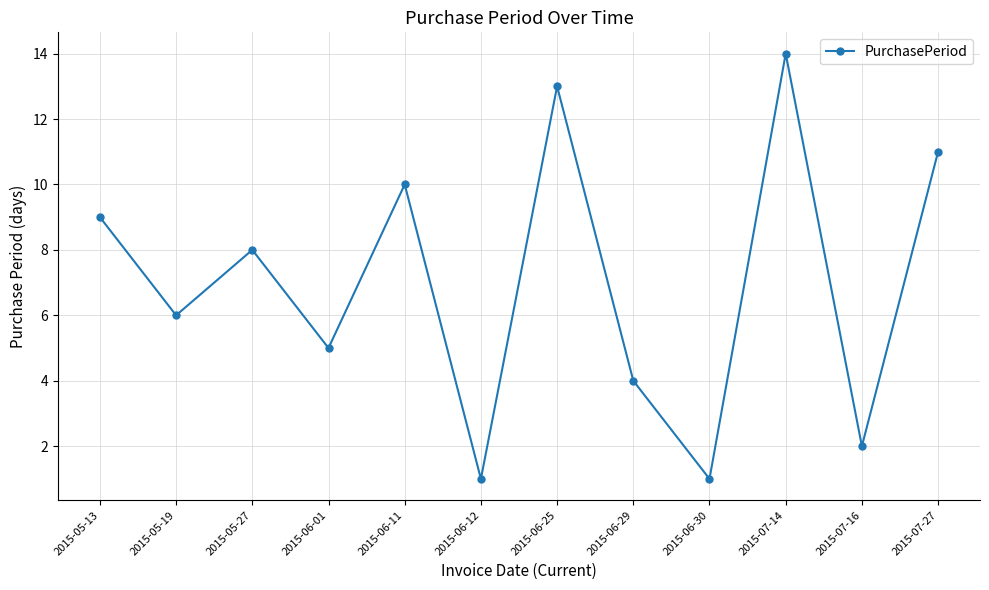

What position from the left is 2015-07-16?

11